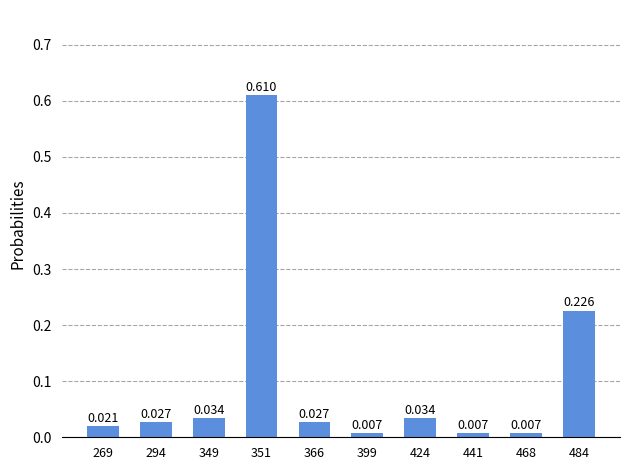

Between 484 and 294, which is larger?

484